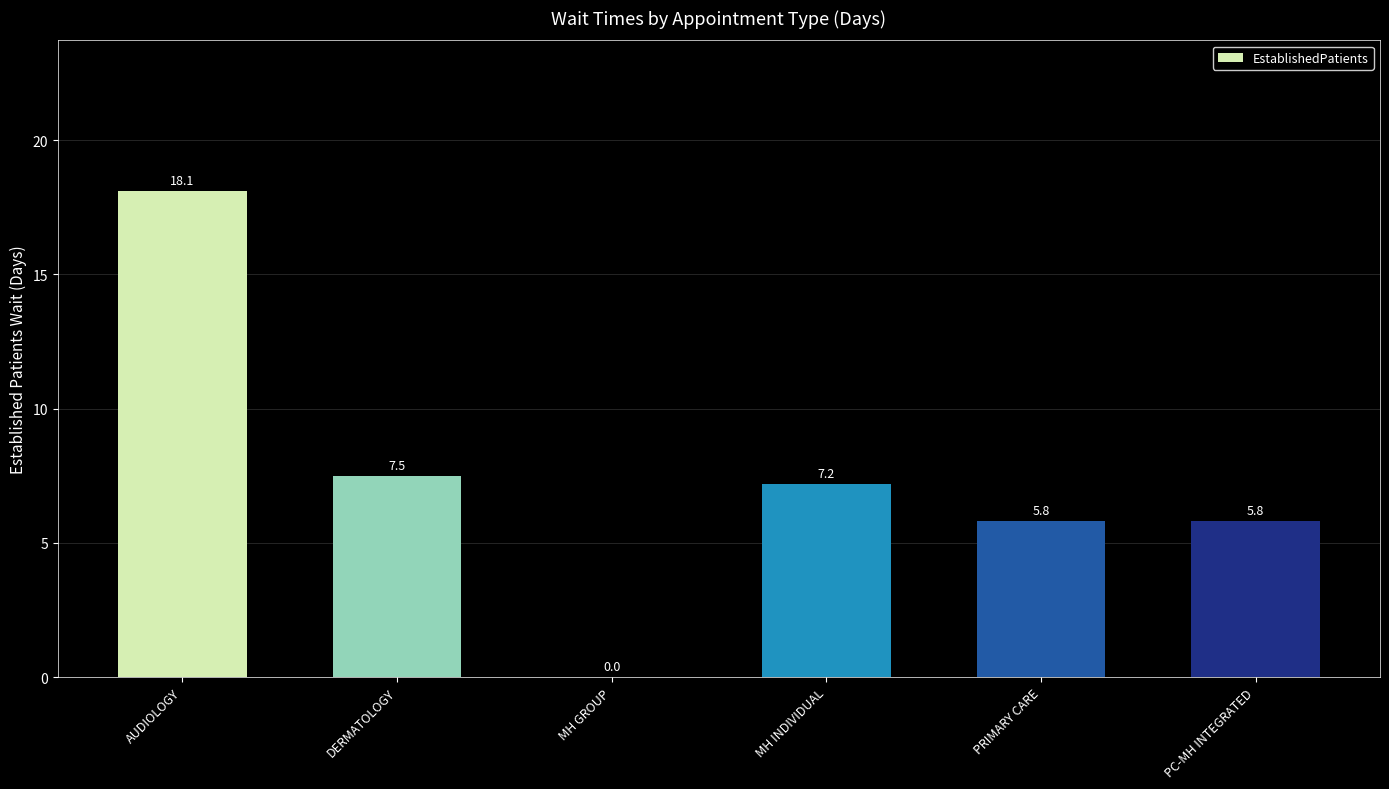

True or false: the data shows -5.6 at MH GROUP.

False